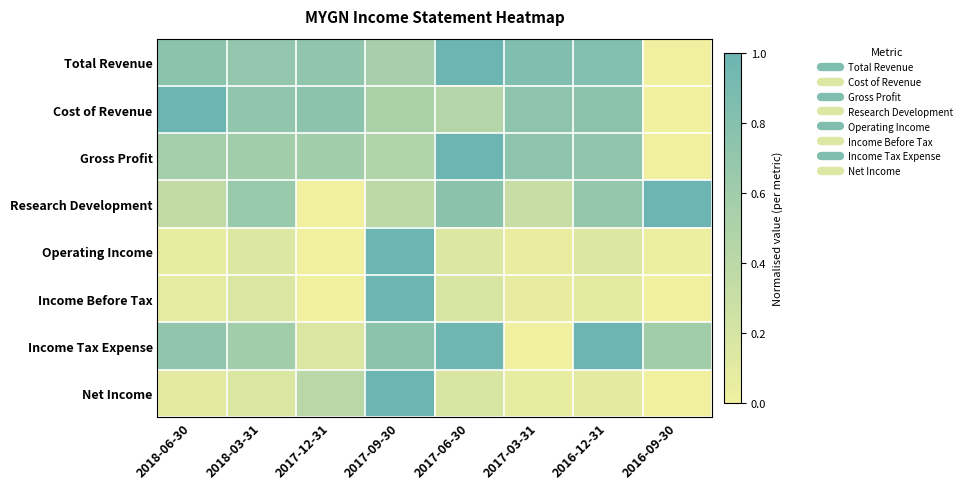

At how many categories does at least one series exceed 0?

8